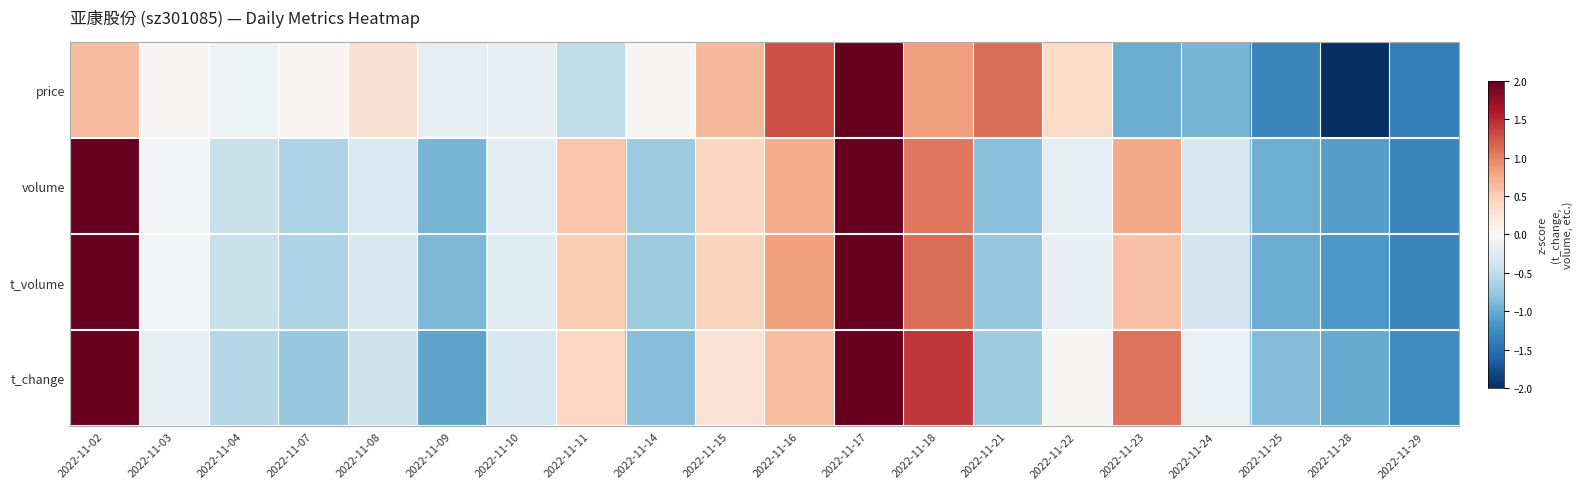

Which series has the largest total across all categories?

t_change